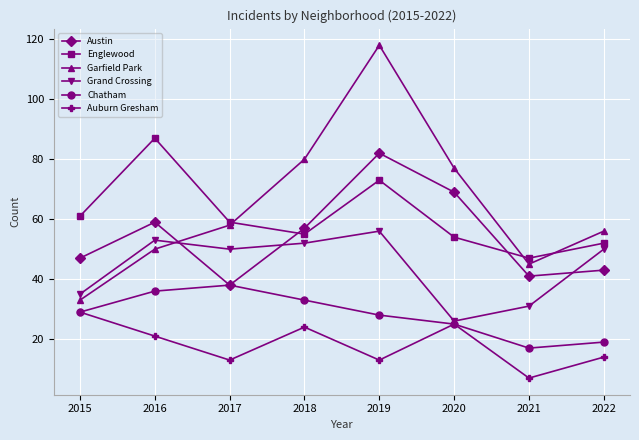

Reading left to right, what are all the values shown in this chart?

Austin: 47	59	38	57	82	69	41	43
Englewood: 61	87	59	55	73	54	47	52
Garfield Park: 33	50	58	80	118	77	45	56
Grand Crossing: 35	53	50	52	56	26	31	50
Chatham: 29	36	38	33	28	25	17	19
Auburn Gresham: 29	21	13	24	13	25	7	14